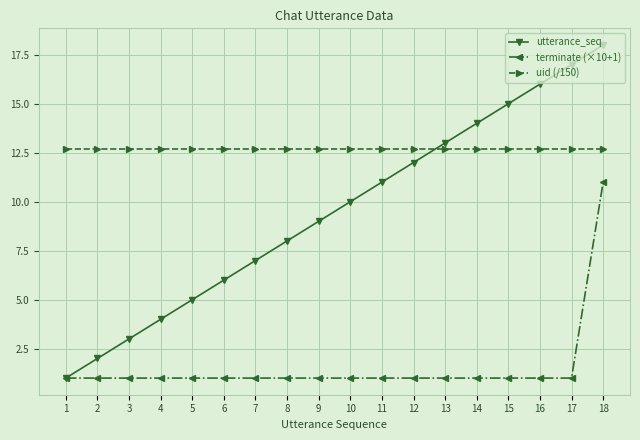

How many terminate (×10+1) values are between 1 and 2?

17